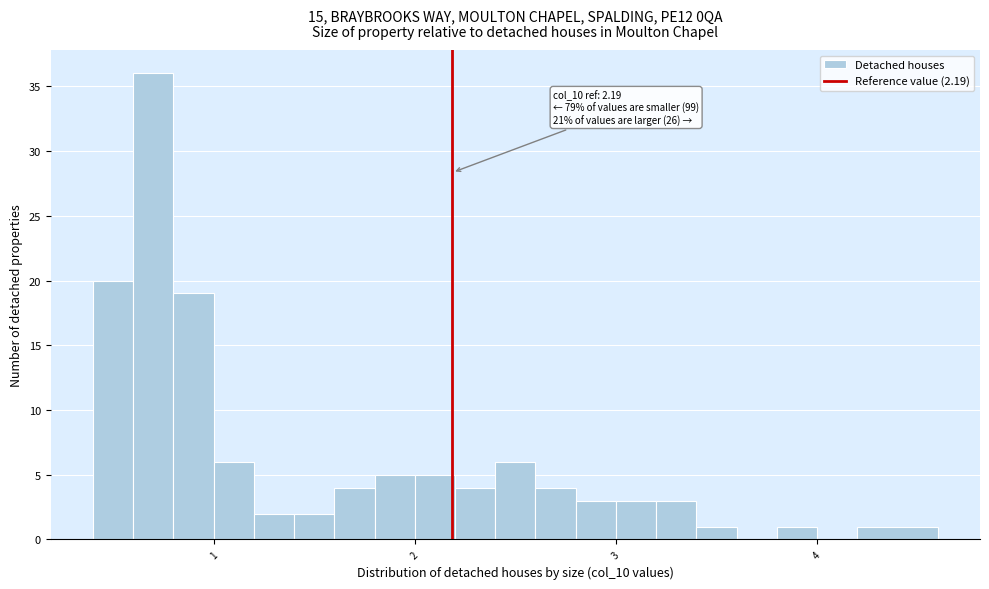

Around what value on the x-axis is the tallest bar? Give the approximate position of its centre, as read against the axis.

0.7